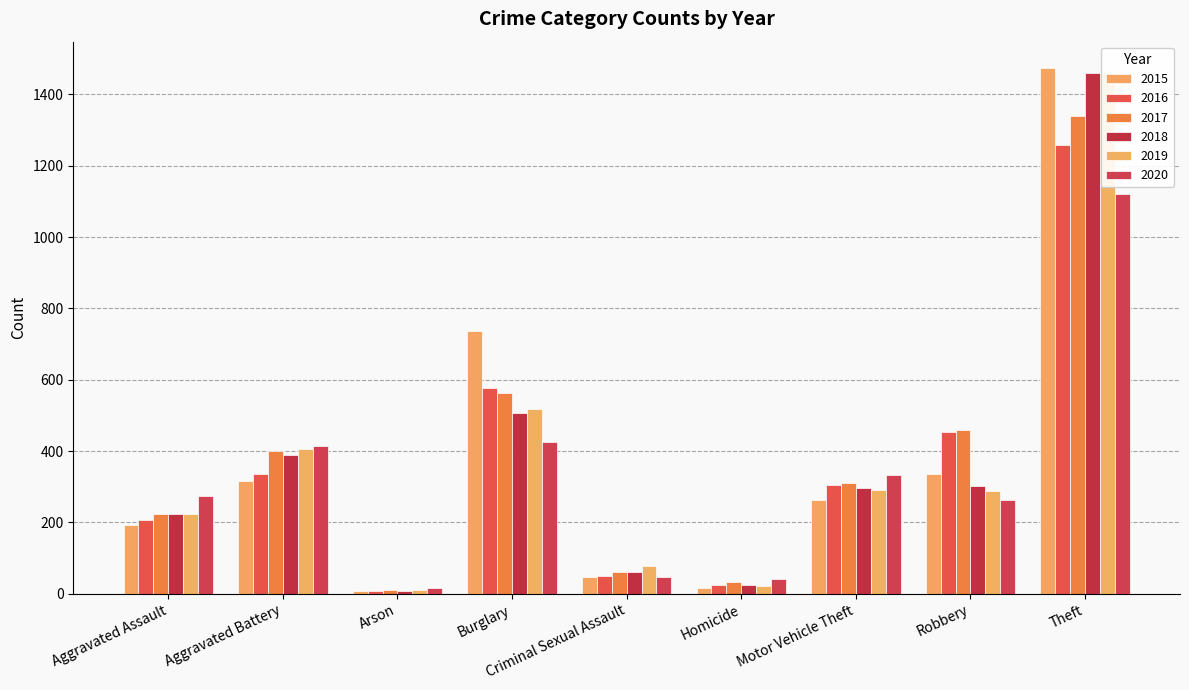

What is the difference between the maximum and second lowest values in the 2018 series?

1436